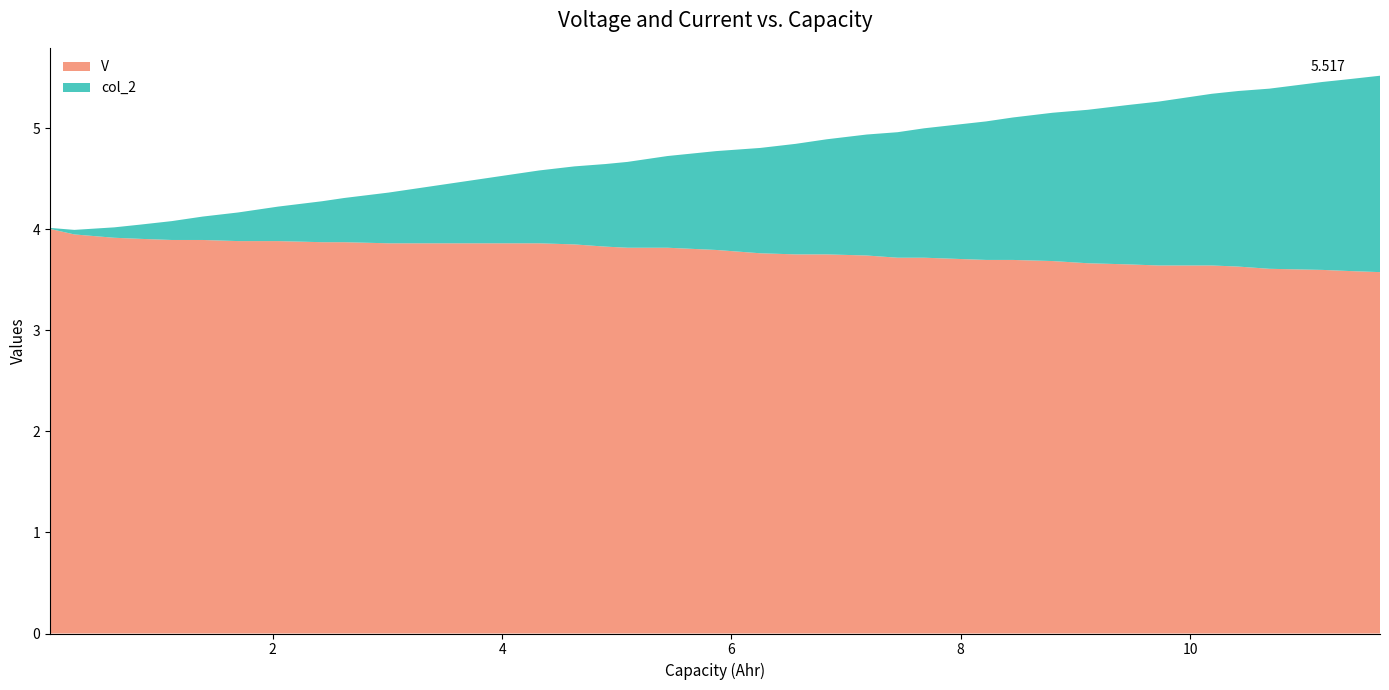

Reading right to left, what are all the values shown in this chart?

V: 3.6	3.6	3.6	3.6	3.6	3.6	3.6	3.6	3.7	3.7	3.7	3.7	3.7	3.7	3.7	3.7	3.7	3.8	3.8	3.8	3.8	3.8	3.8	3.8	3.8	3.9	3.9	3.9	3.9	3.9	3.9	3.9	3.9	3.9	3.9	3.9	3.9	3.9	3.9	4.0
col_2: 1.9	1.9	1.9	1.8	1.7	1.7	1.7	1.6	1.6	1.5	1.5	1.4	1.4	1.3	1.3	1.2	1.2	1.1	1.1	1.0	1.0	0.9	0.8	0.8	0.8	0.7	0.7	0.6	0.6	0.5	0.4	0.4	0.3	0.3	0.2	0.2	0.1	0.1	0.0	0.0